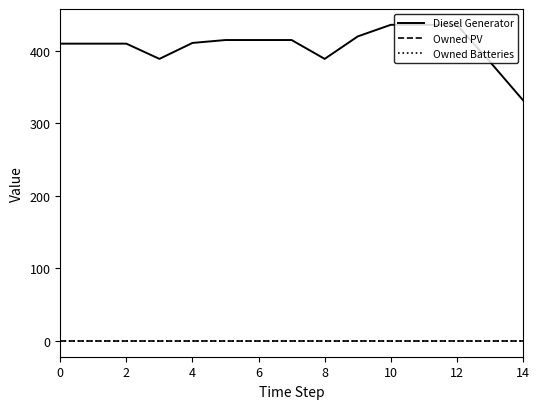

Is this an area chart (filled region under the line)?

No